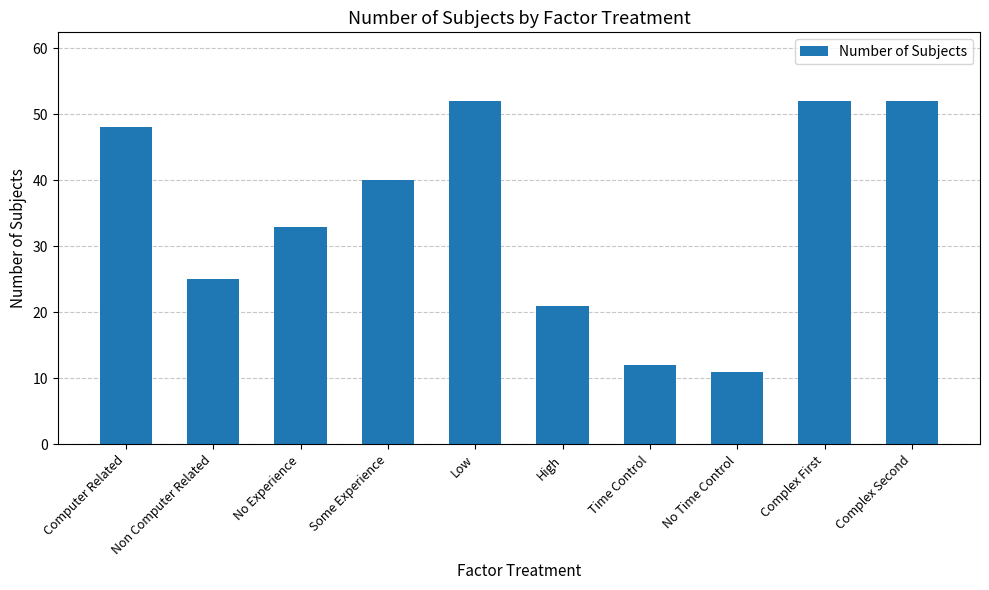

Approximately how many times larger is the value at Computer Related compared to No Experience?

1.5